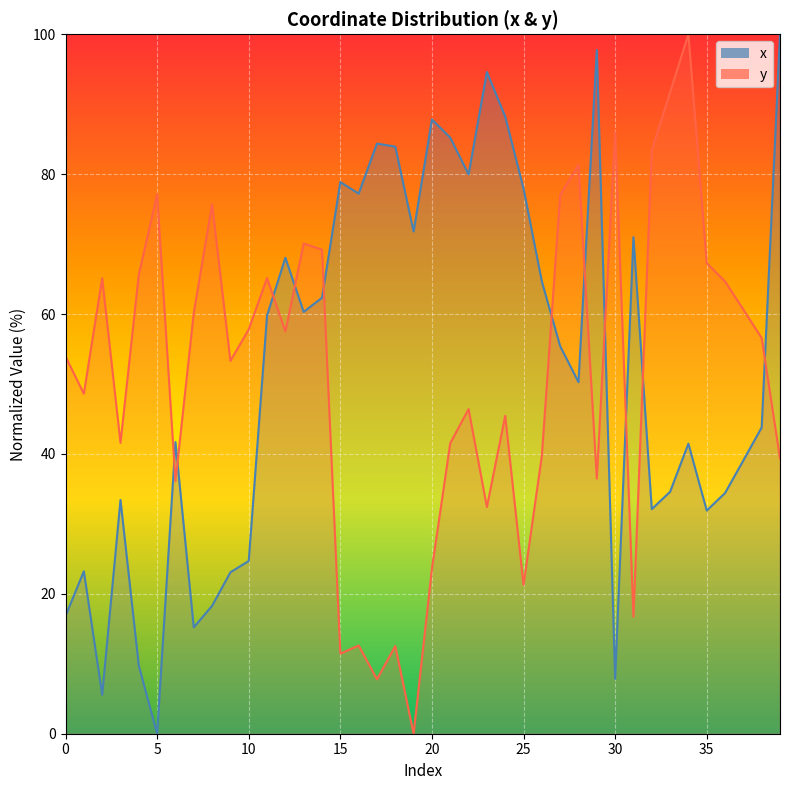

Rank the series at 29 from lowest to highest value.

y, x